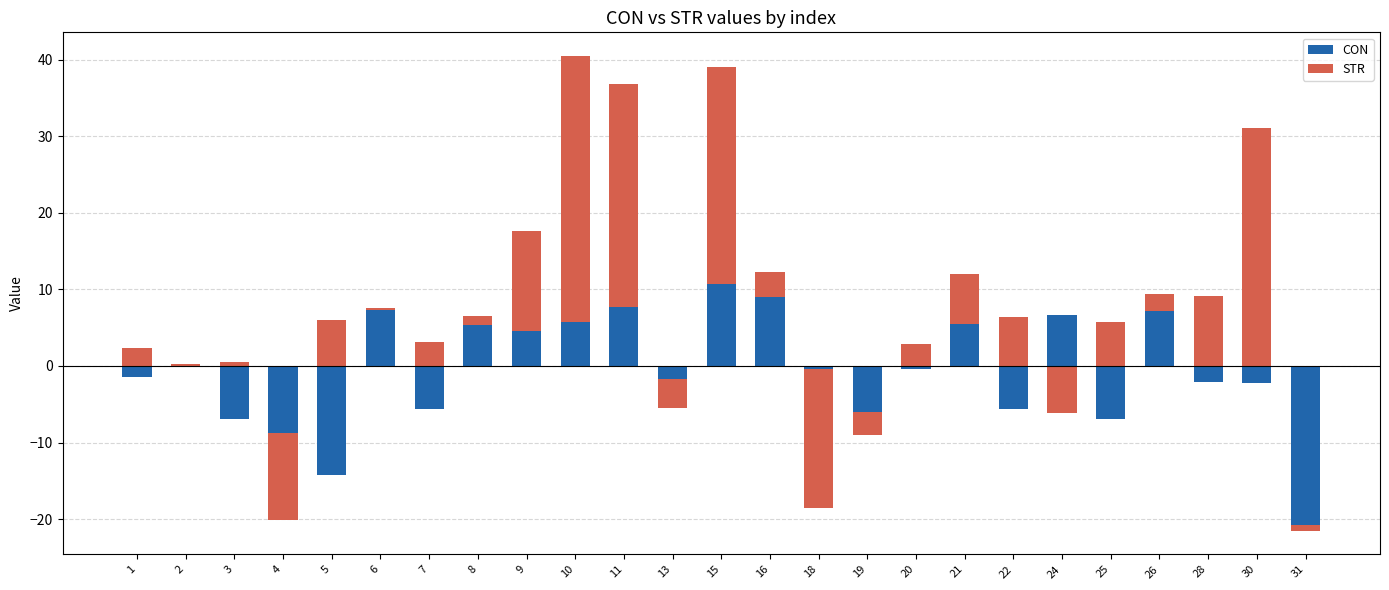

What is the sum of the STR values at 30 and 21?

37.7